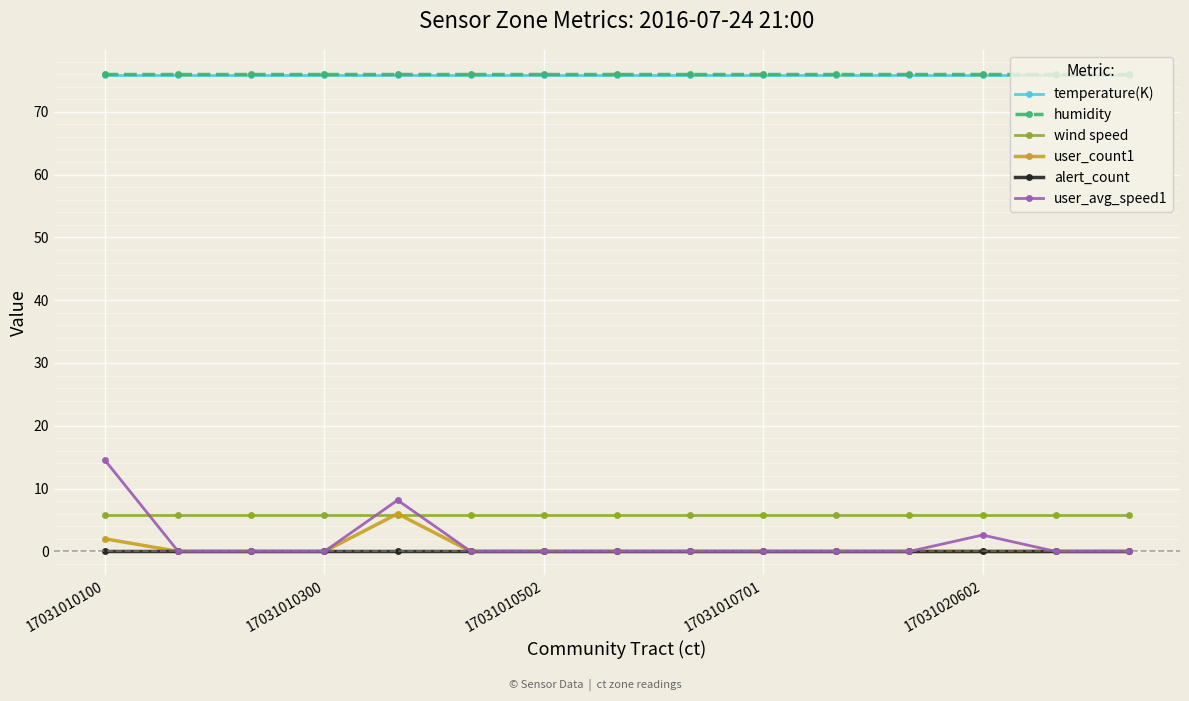

Which series ends up on top after the final intersection of wind speed and user_avg_speed1?

wind speed